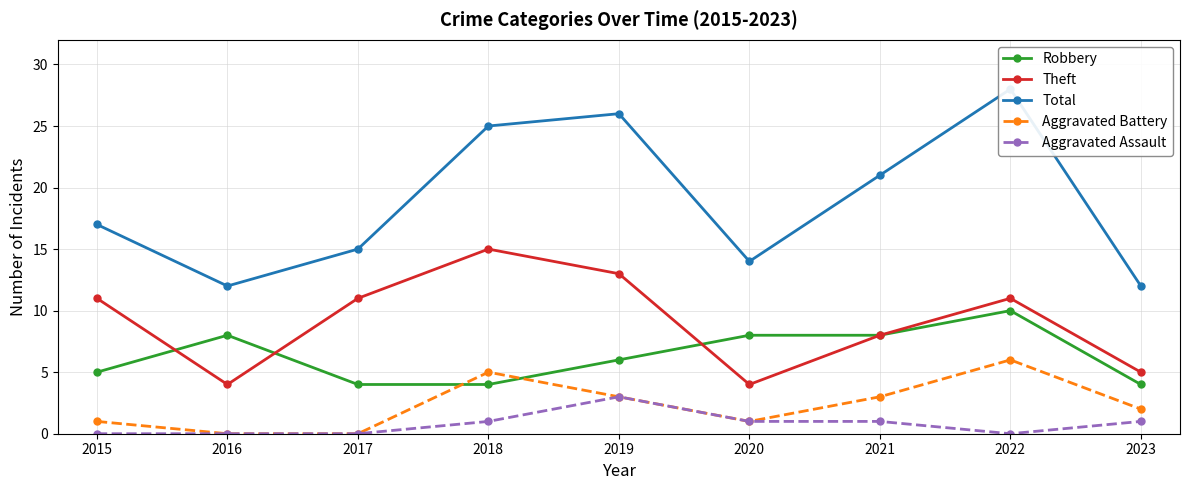

The value of Aggravated Battery at 2017 is 0. True or false?

True